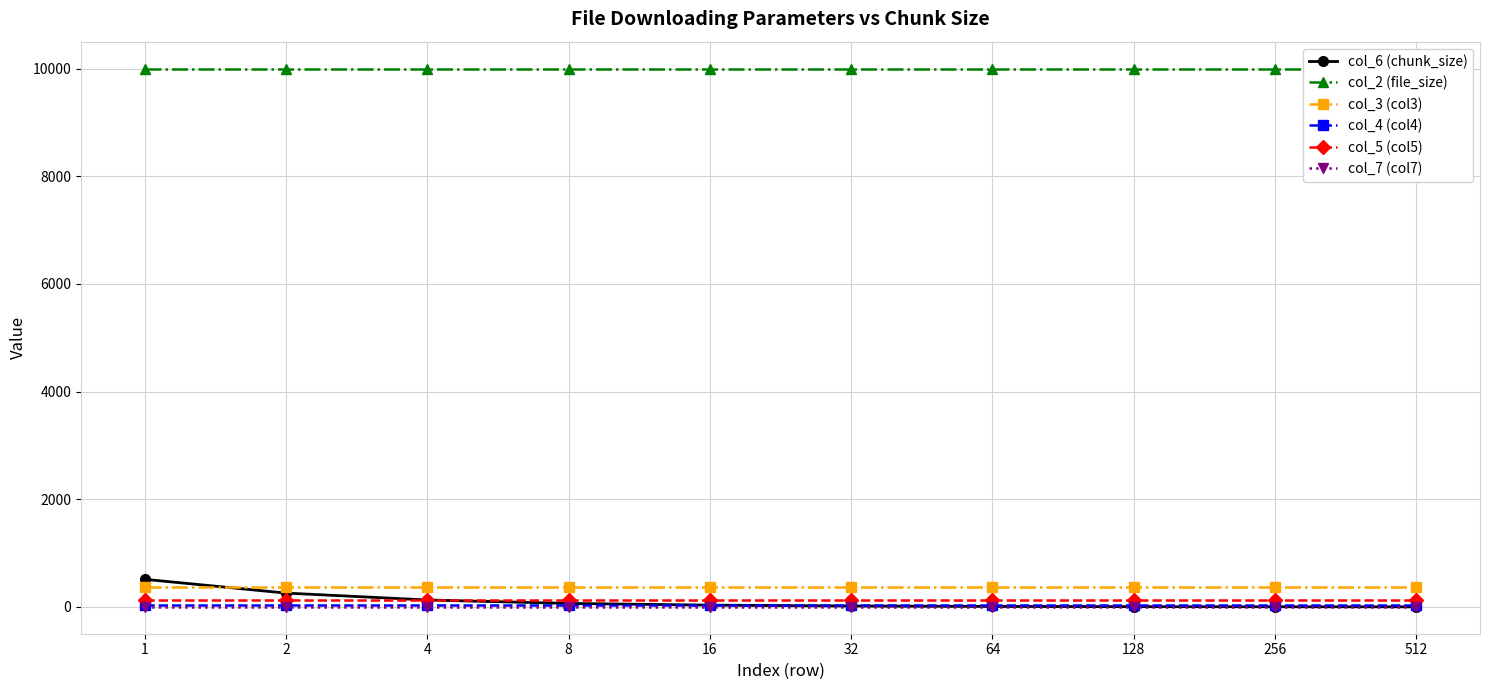

Does the chart have visible grid lines?

Yes